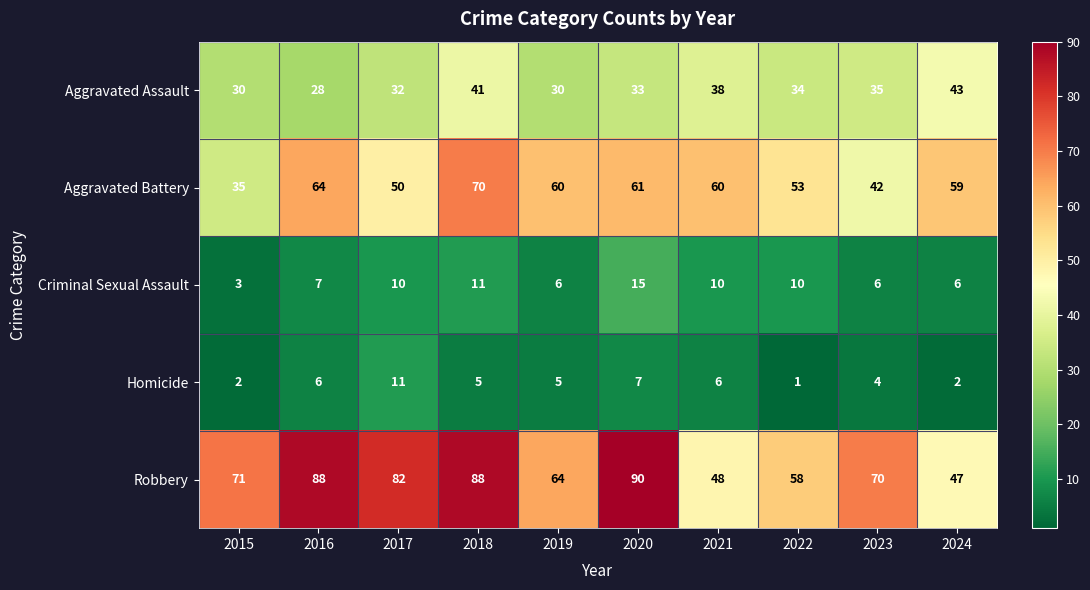

Where does the Aggravated Battery series first go above 60?

2016